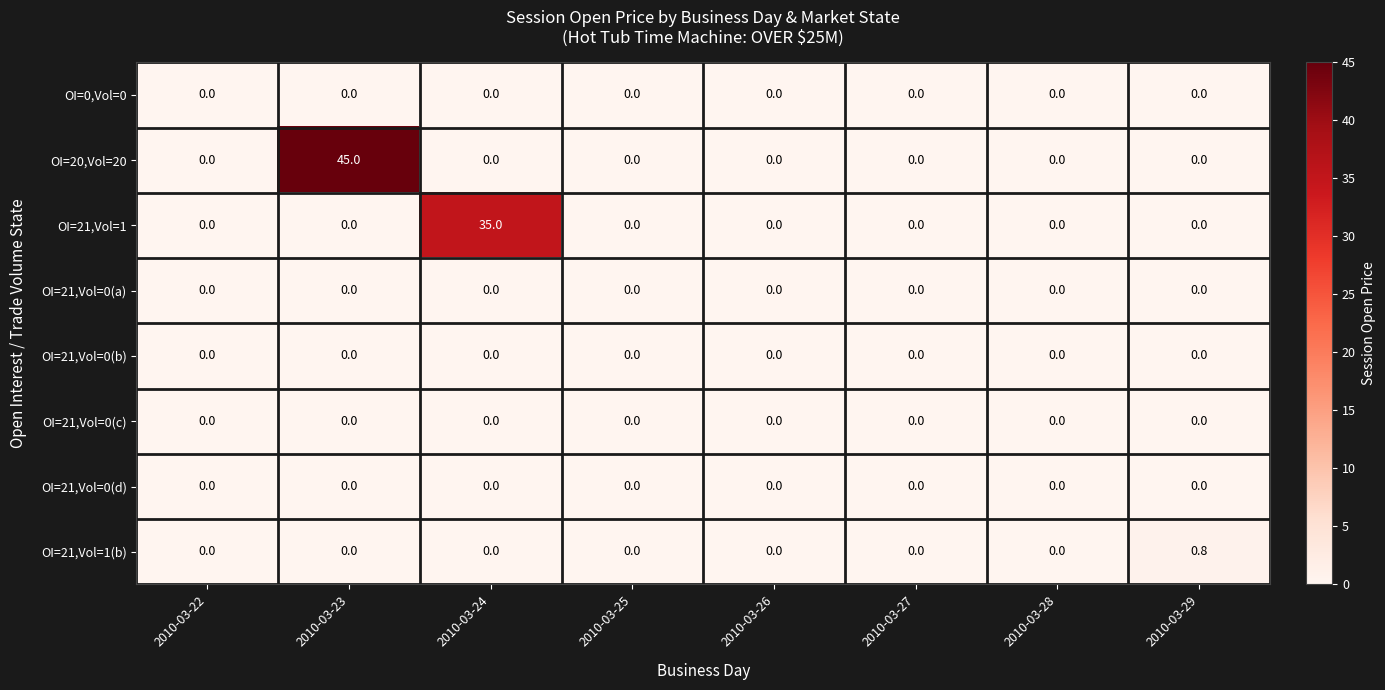

At how many categories does at least one series exceed 39?

1